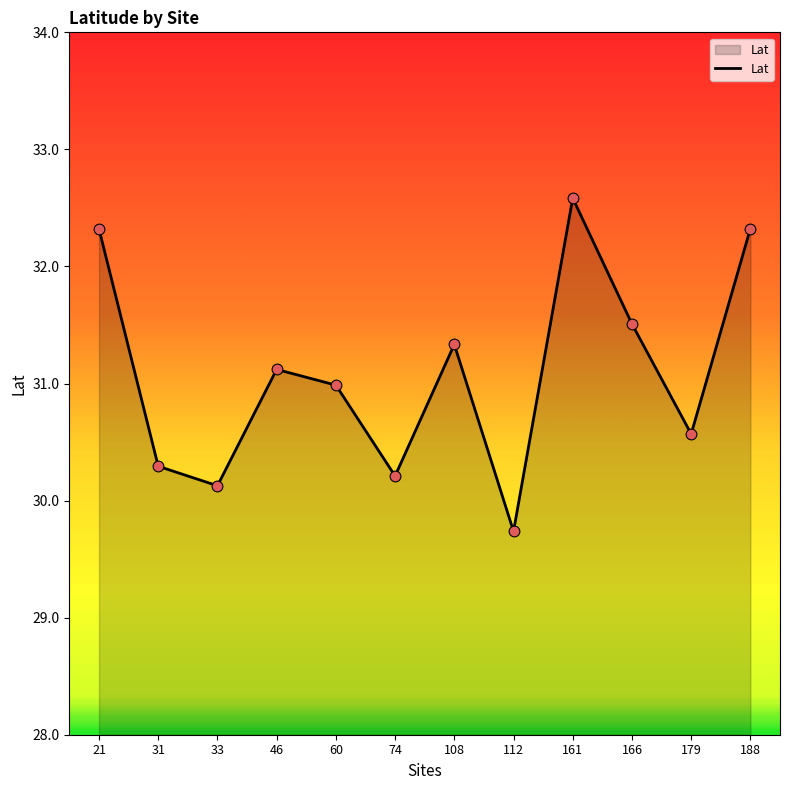

What is the change in value from 161 to 188?

-0.3